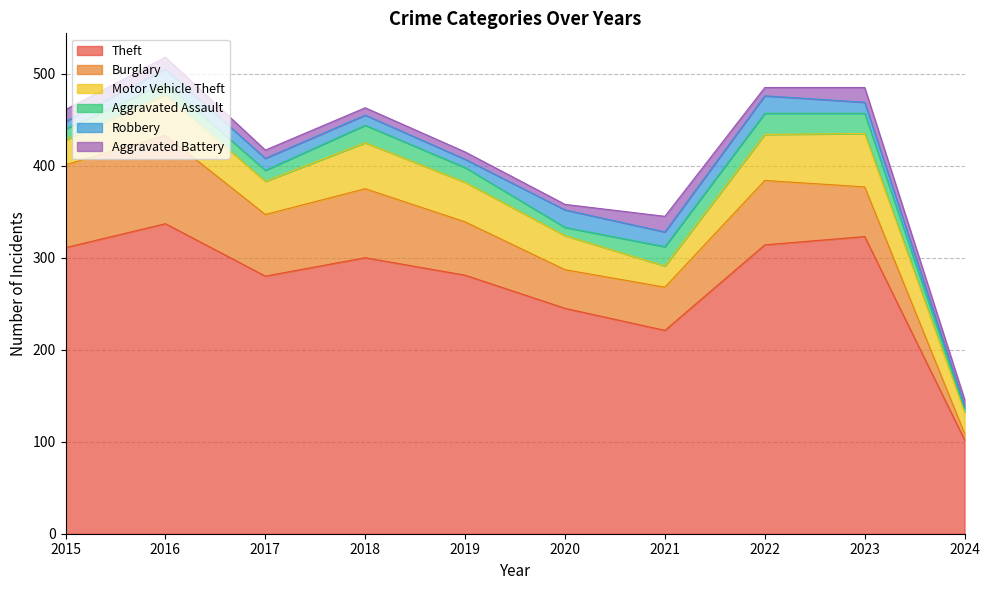

True or false: Robbery has a value of 13 at 2017.

True